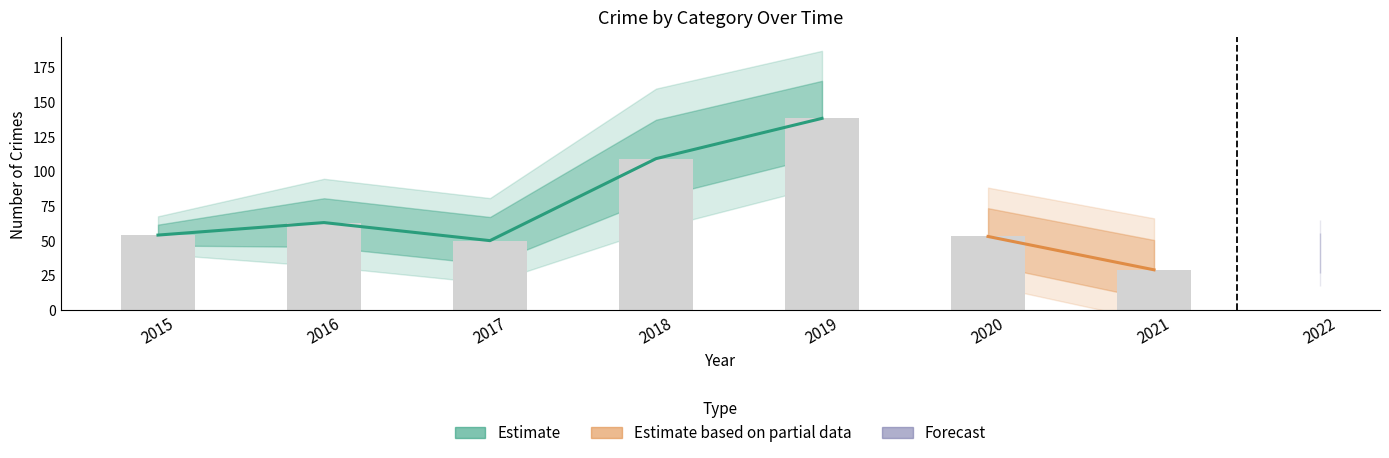

At which category is the sum across all series the highest?

2019